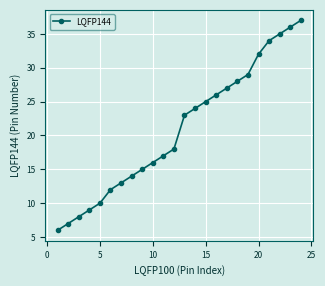

What is the minimum value shown in the chart?

6